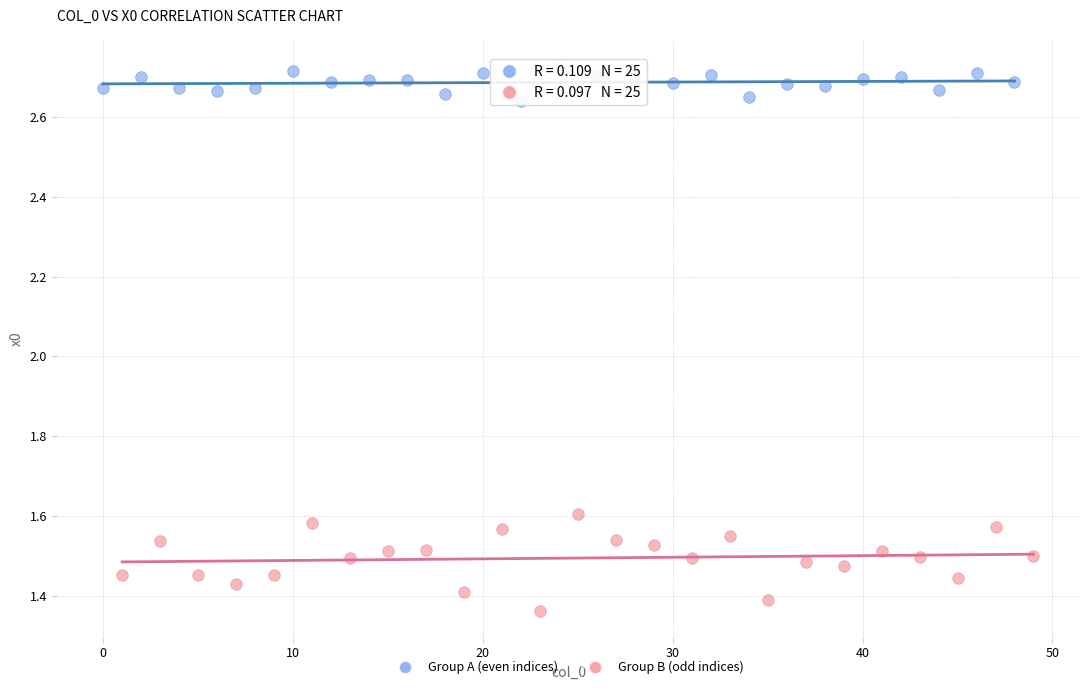

Which series reaches the maximum Y coordinate?

Group A (even indices)